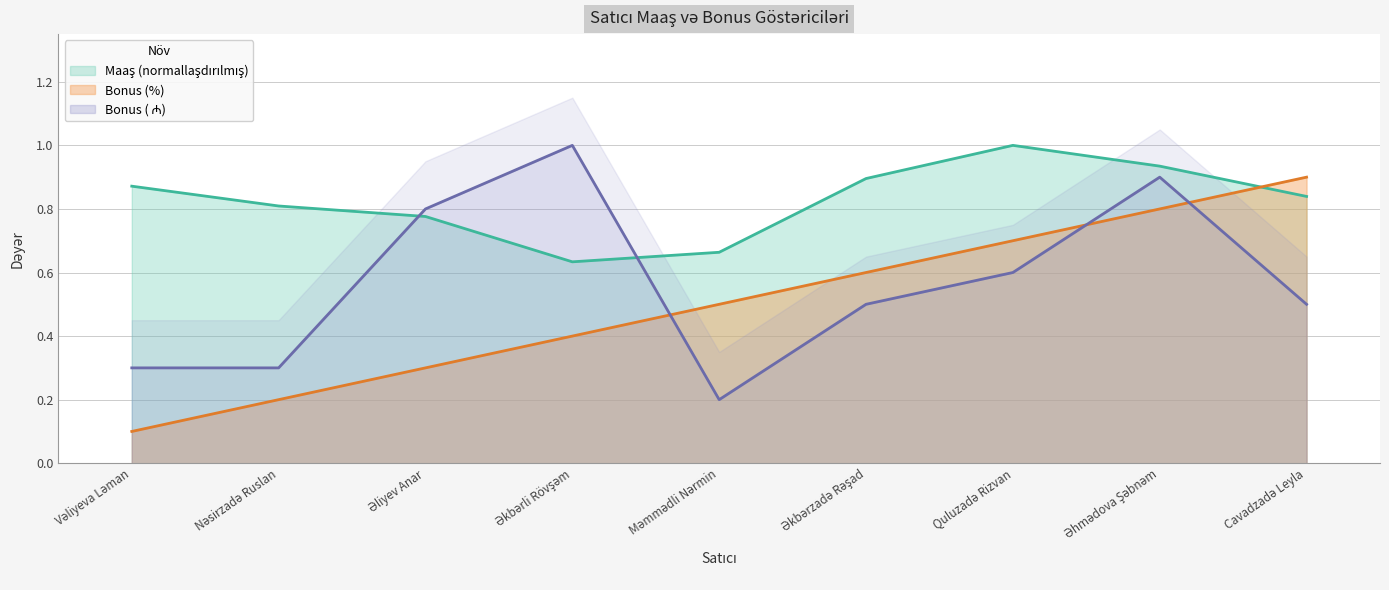

Which has a higher value, Əkbərzadə Rəşad or Nəsirzadə Ruslan?

Əkbərzadə Rəşad